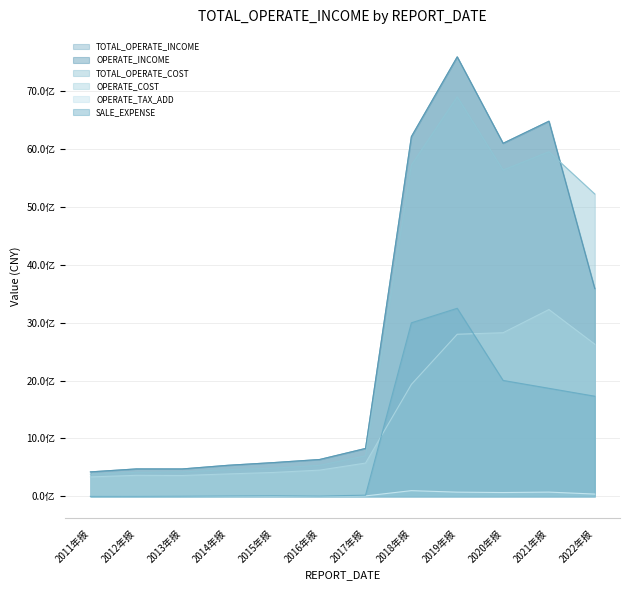

How many values in the TOTAL_OPERATE_COST series exceed 700818994?

6